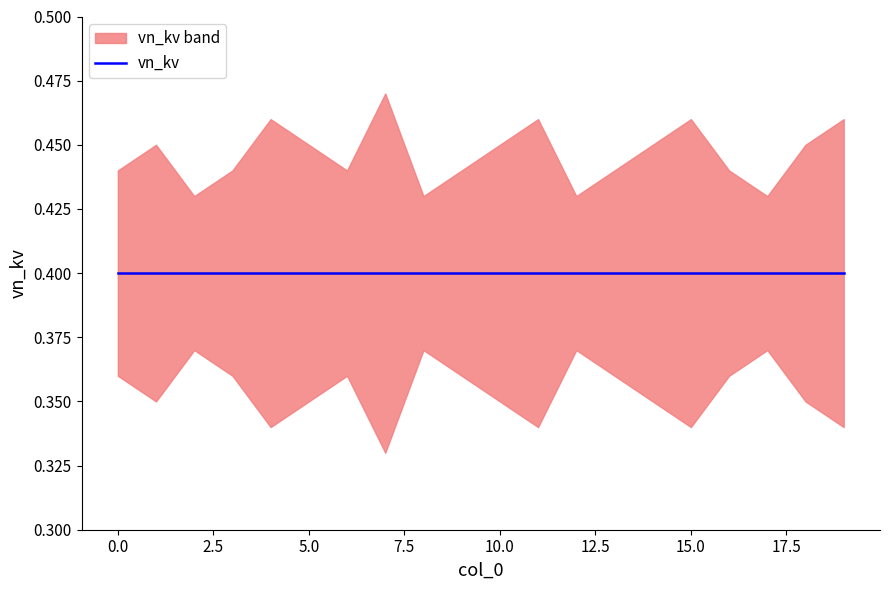

True or false: vn_kv has more than 2 points higher than both neighbors.

False